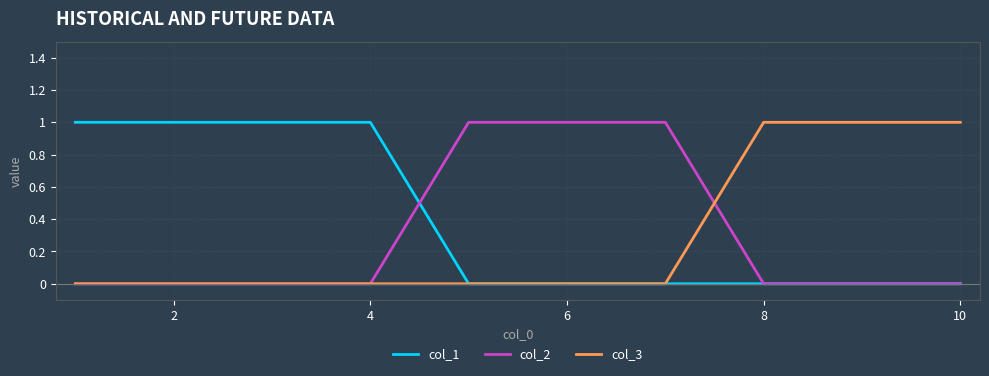

Which series has the largest total across all categories?

col_1